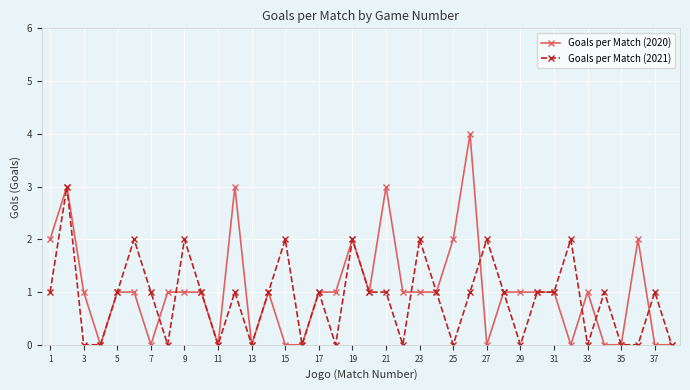

What is the greatest value displayed?

4